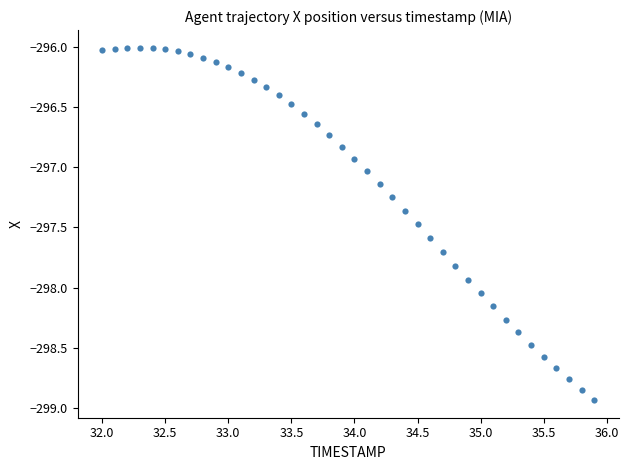

What is the range of Y values (max minus min)?

2.9